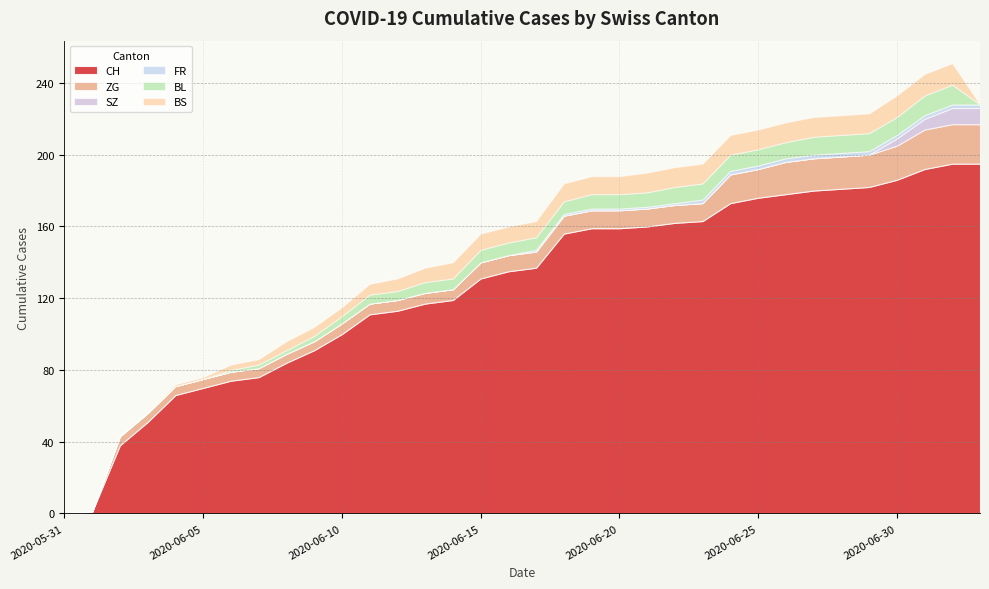

At how many categories does at least one series exceed 58?

30